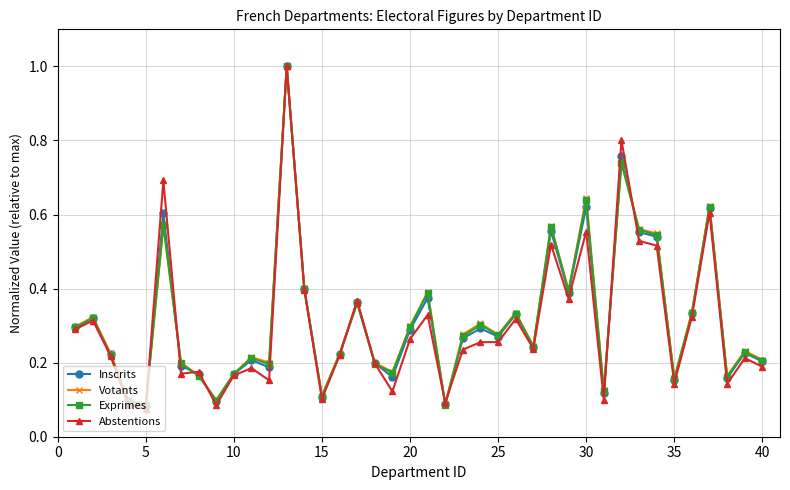

True or false: Abstentions has more than 2 points higher than both neighbors.

True